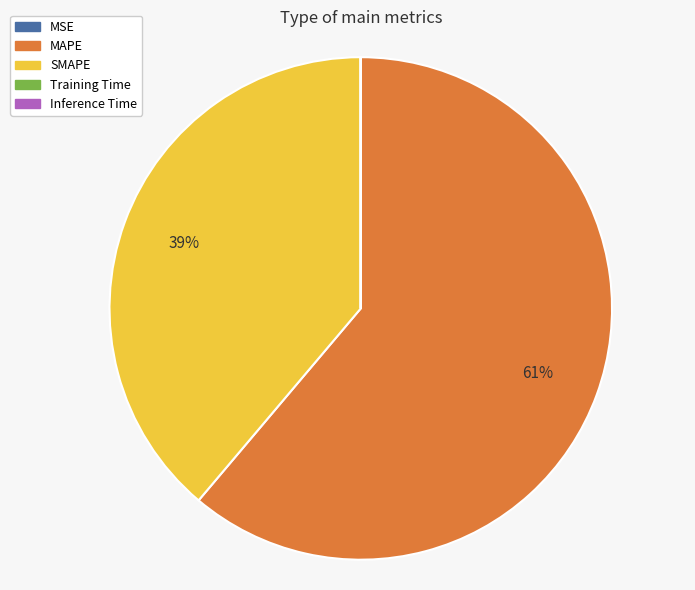

To the nearest percent, what is the difference between the largest and smallest slice percentages?

61%